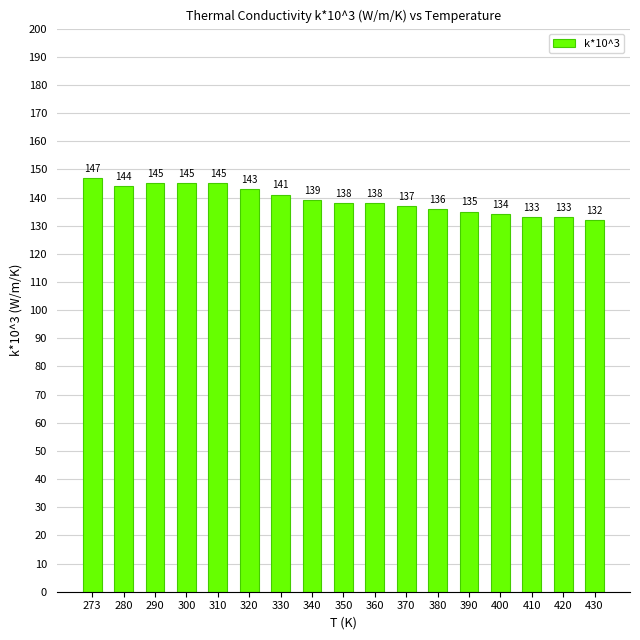

Which label corresponds to the smallest value in the chart?

430